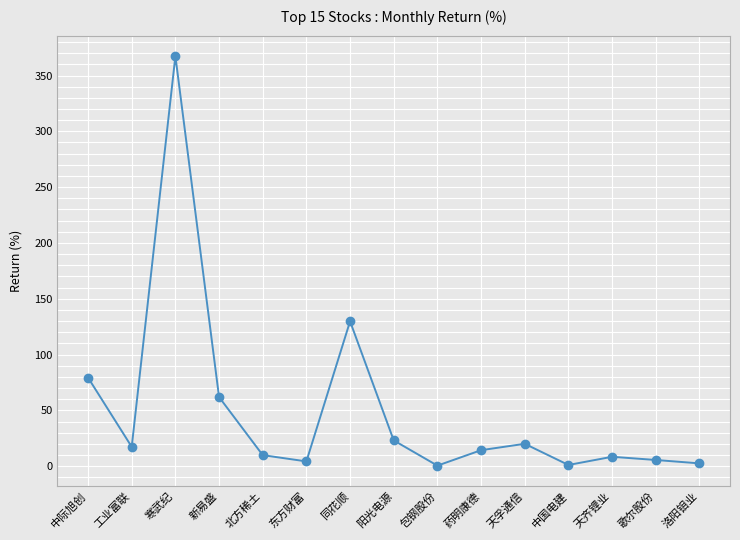

What is the average value?

49.7